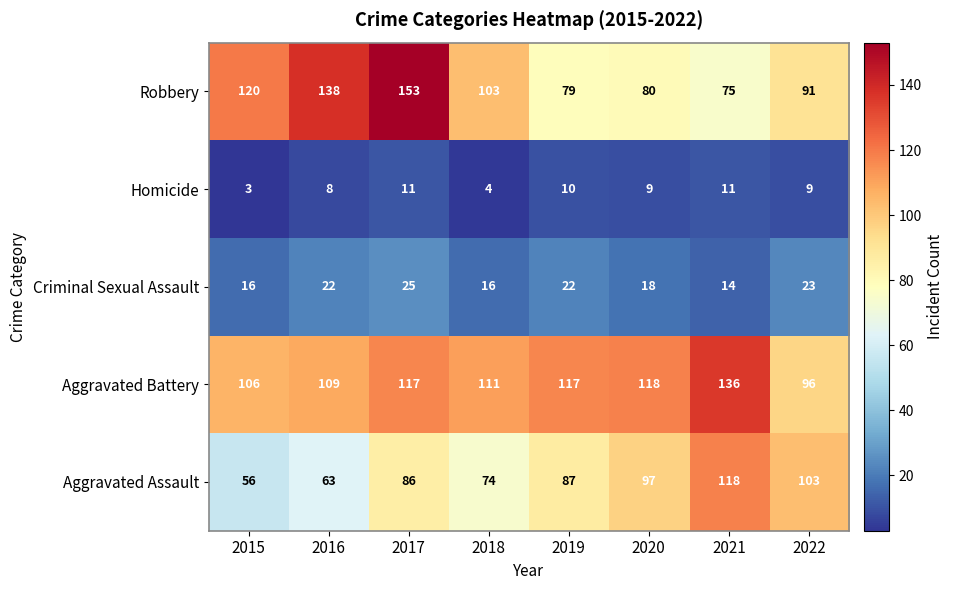

At how many categories does at least one series exceed 66?

8